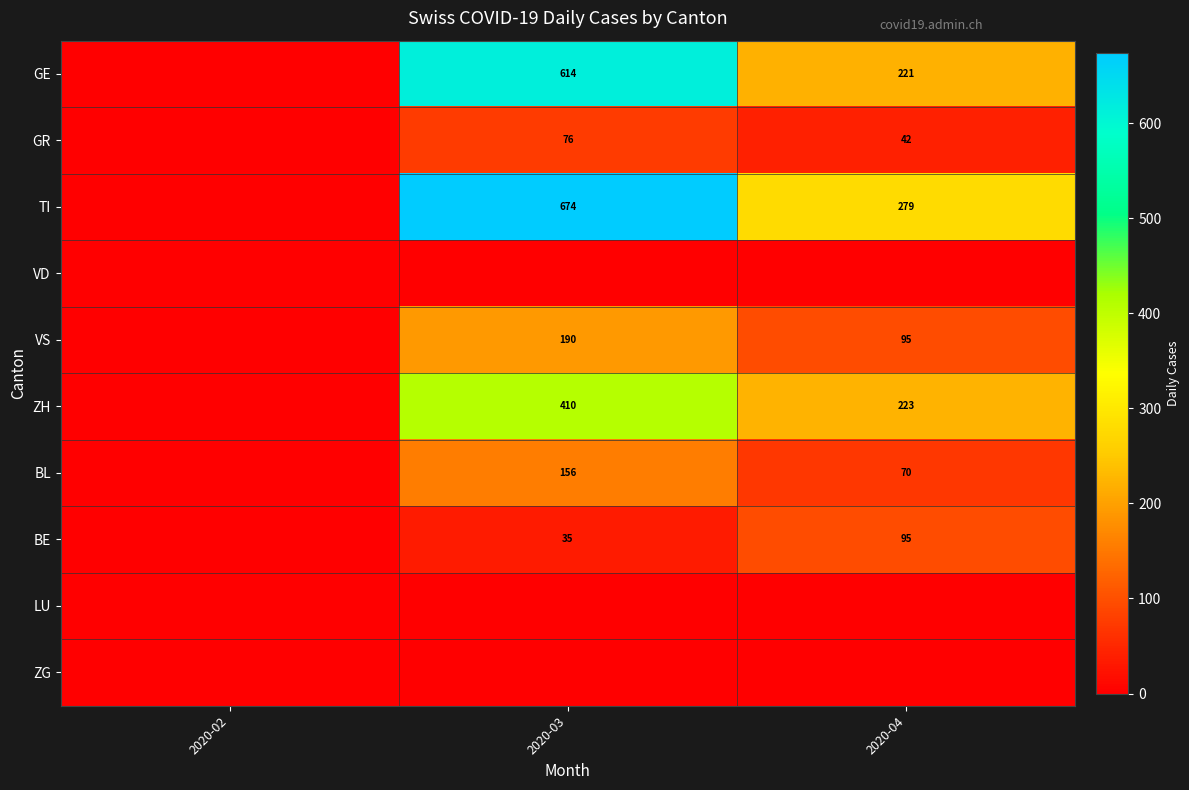

True or false: TI has a value of 160 at 2020-04.

False